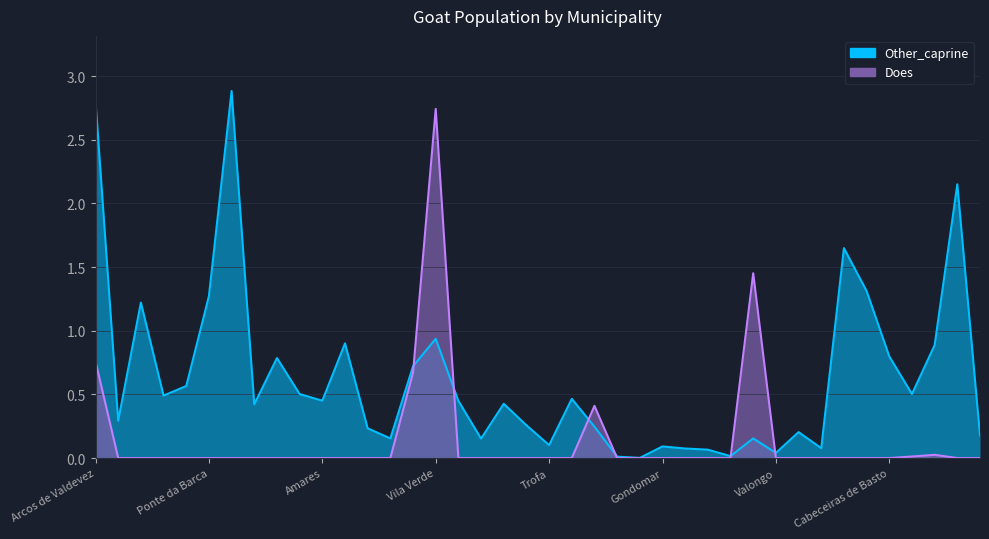

In Does, how many points are higher than both neighbors (excluding endpoints)?

4